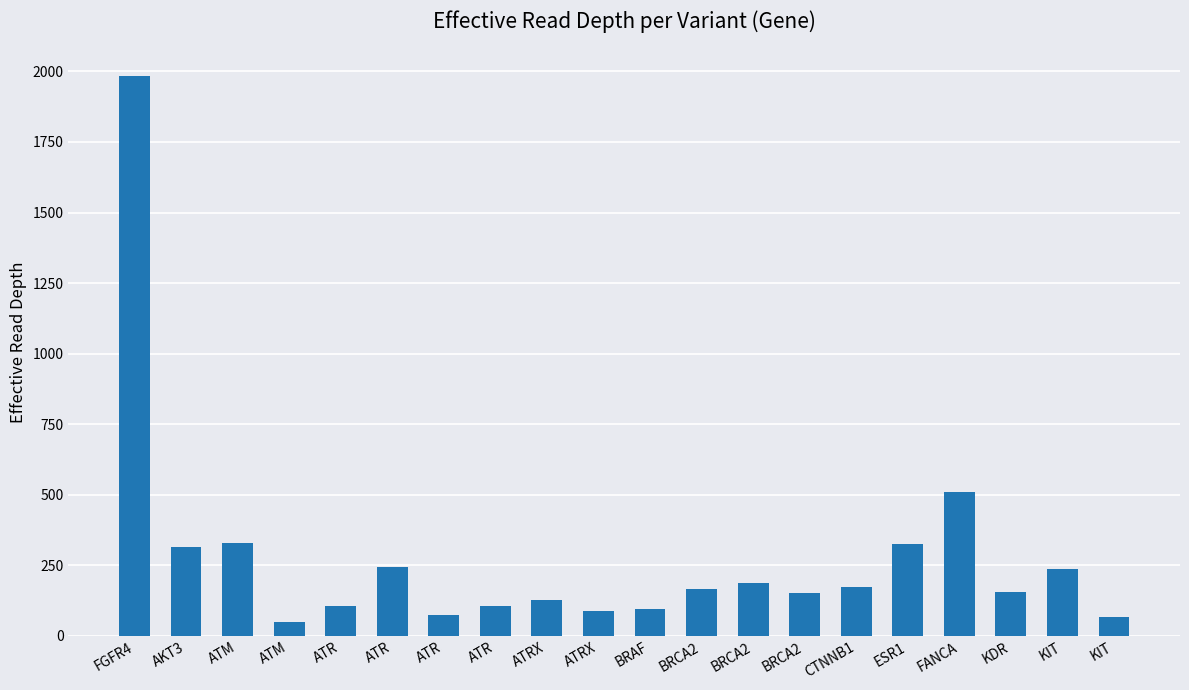

Approximately how many times larger is the value at BRCA2 compared to ATRX?

2.1